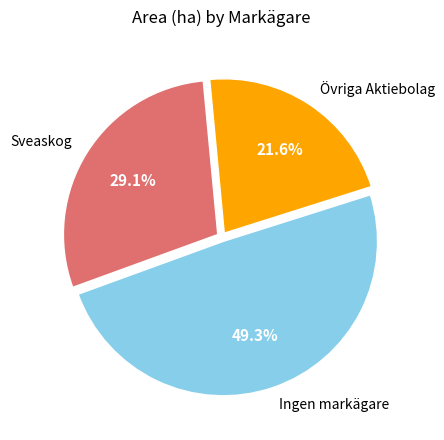

To the nearest percent, what is the average slice percentage?

33%